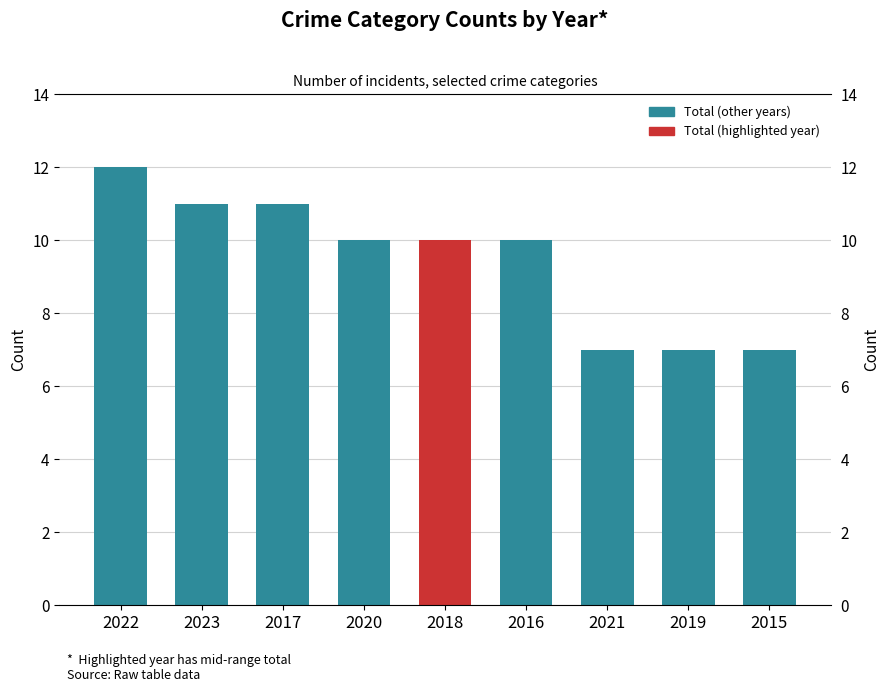

Does the chart contain any negative values?

No